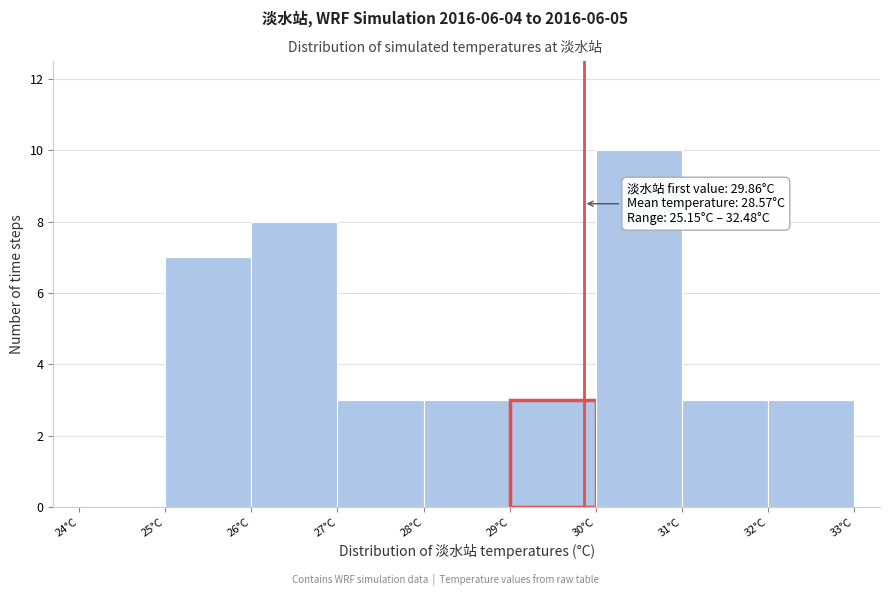

Which range on the x-axis has the tallest bar?

30 to 31